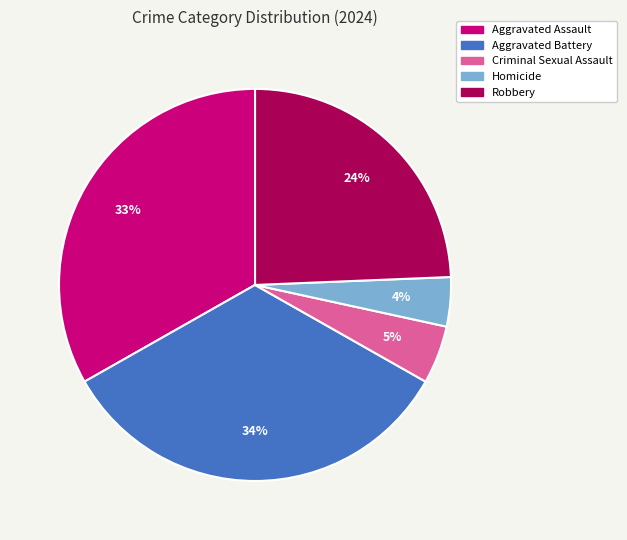

What is the ratio of the value at Robbery to the value at Aggravated Assault?

0.7